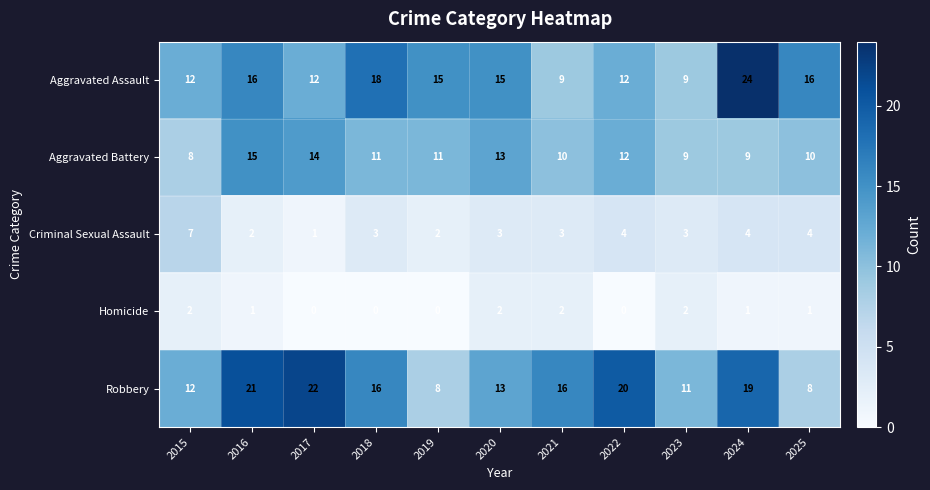

What is the total value across all series at 2018?

48